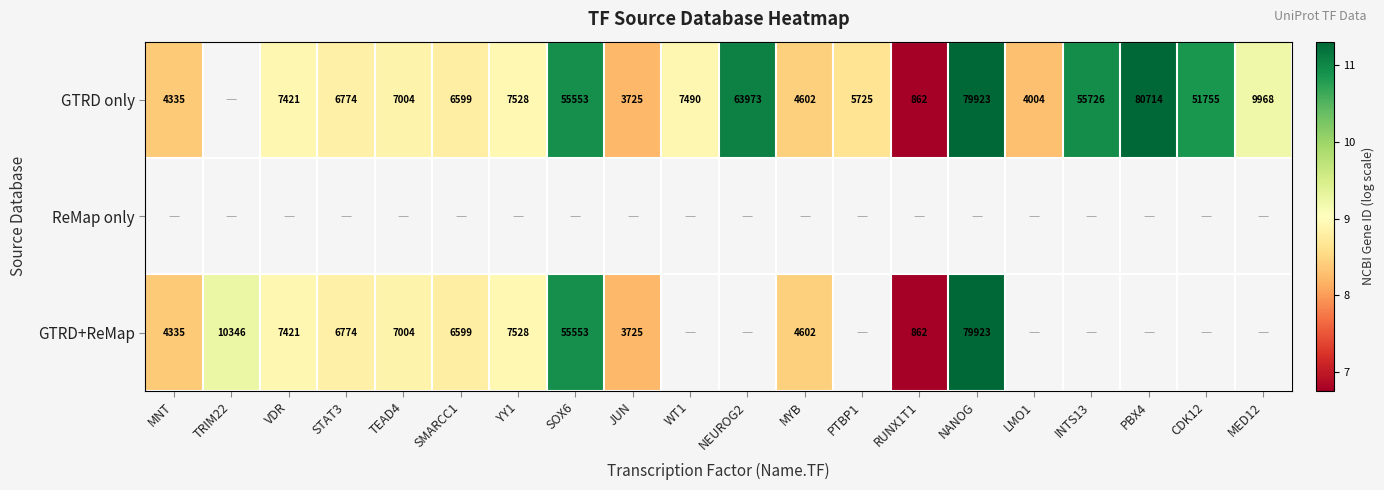

Is the value of GTRD+ReMap at SMARCC1 greater than the value of GTRD only at NANOG?

No